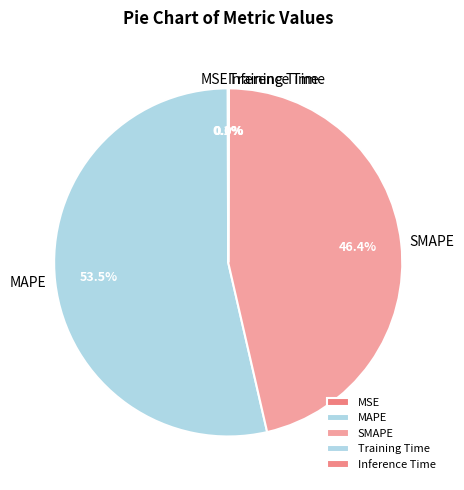

Which slice is the largest?

MAPE